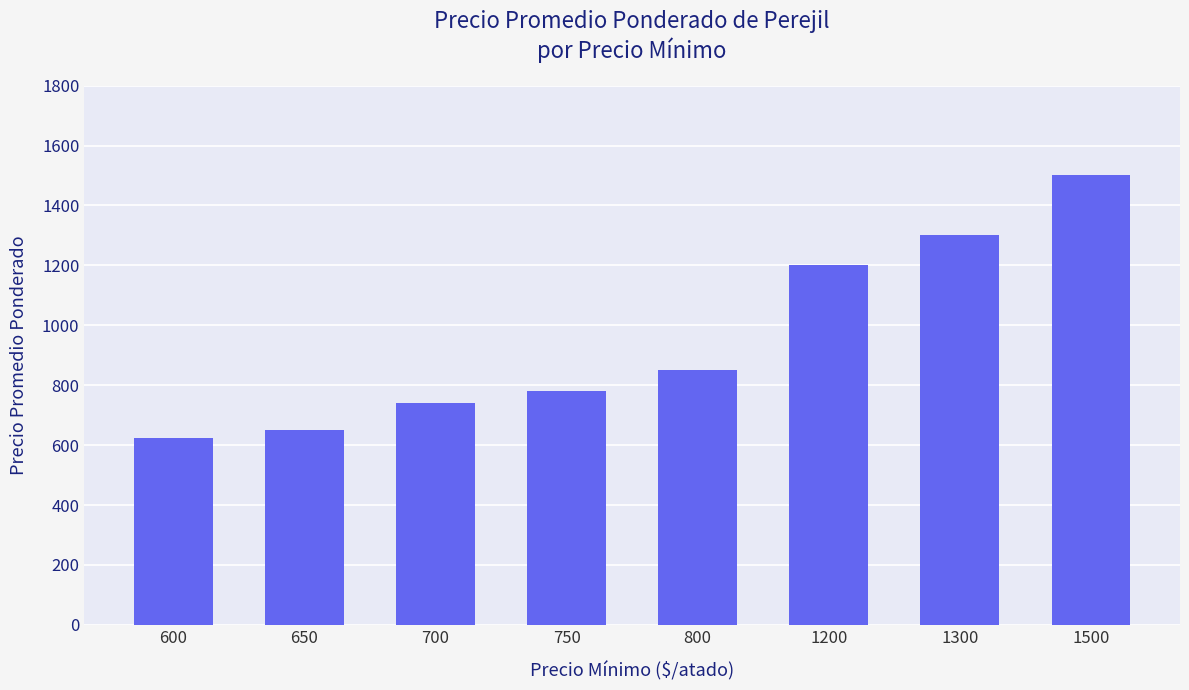

What is the value of the 6th bar from the left?

1200.0